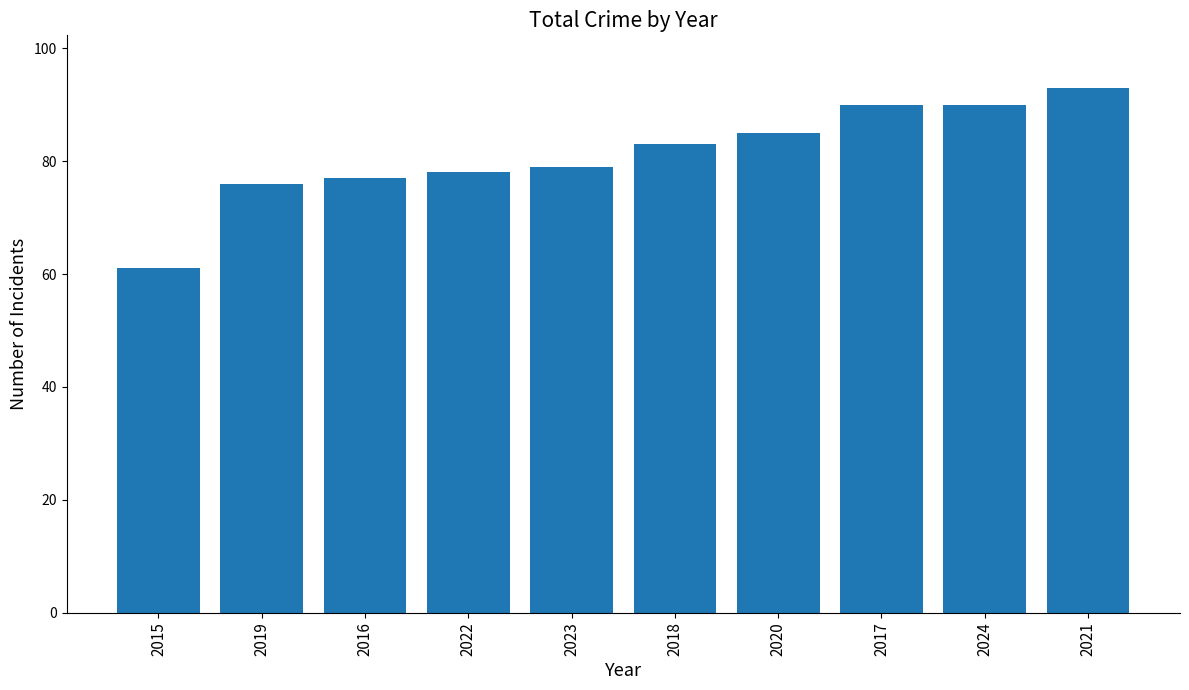

What is the difference between the maximum and minimum values?

32